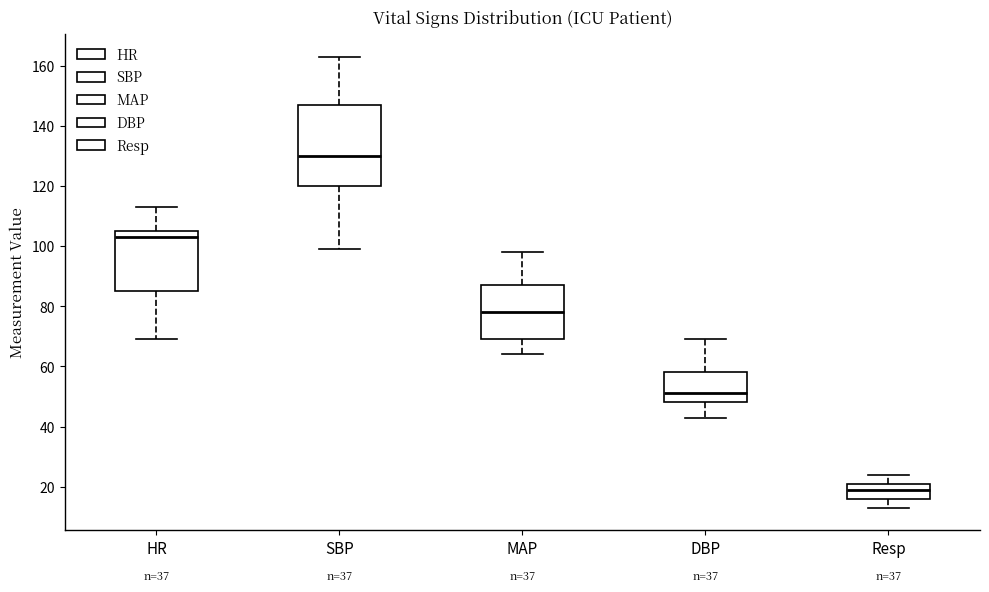

Comparing the boxes themselves (not the whiskers), which one is the tallest?

SBP